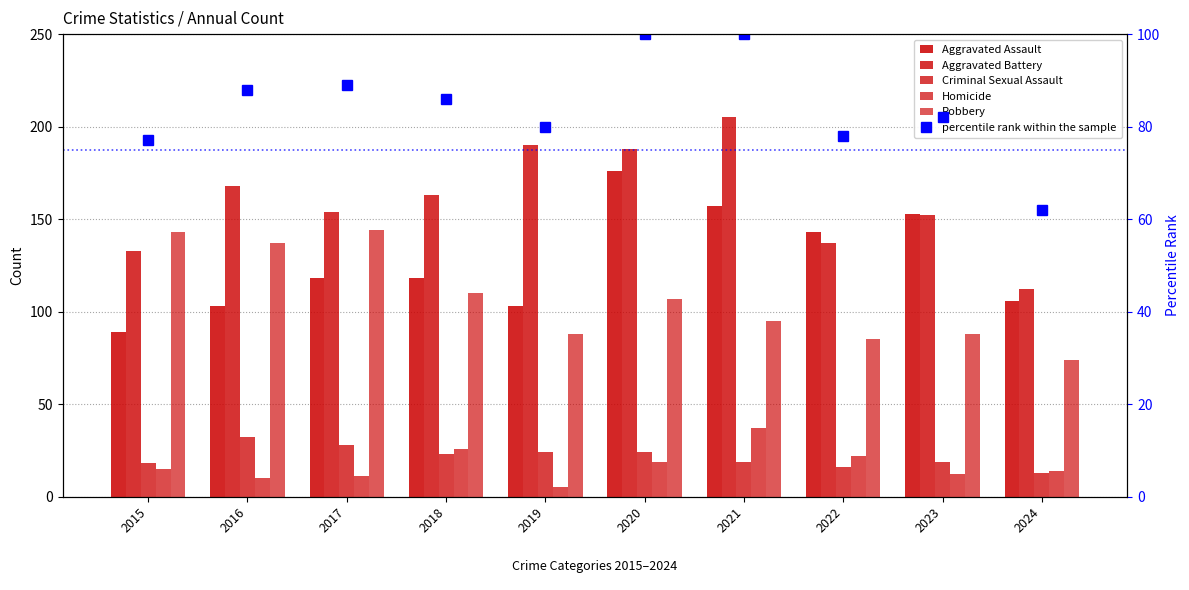

What are all the series names shown in the legend?

Aggravated Assault, Aggravated Battery, Criminal Sexual Assault, Homicide, Robbery, percentile rank within the sample